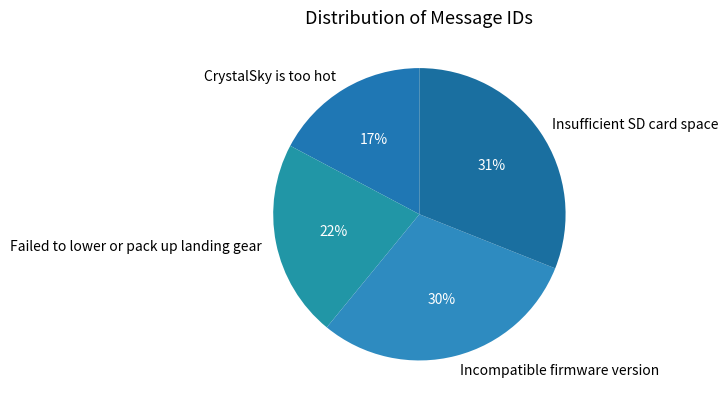

How many slices are in this pie chart?

4